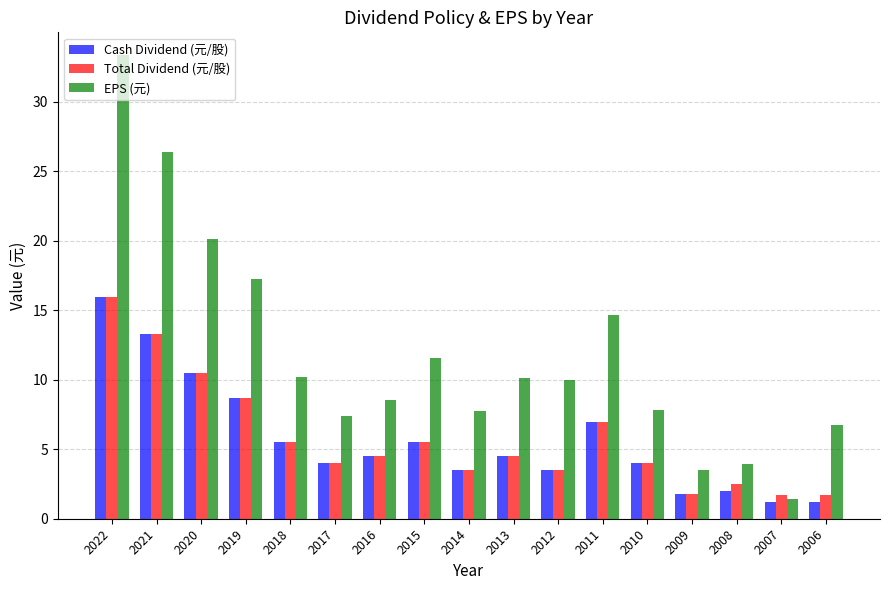

The EPS (元) series shows 16.3 at 2015. True or false?

False